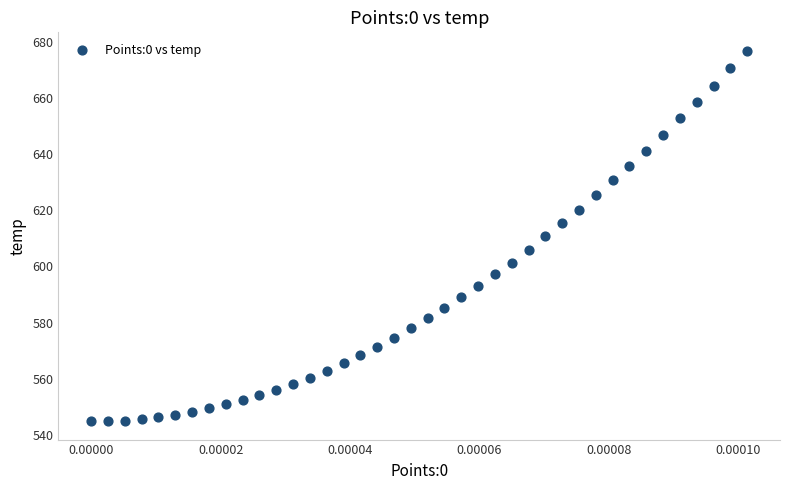

What is the range of Y values (max minus min)?

131.9